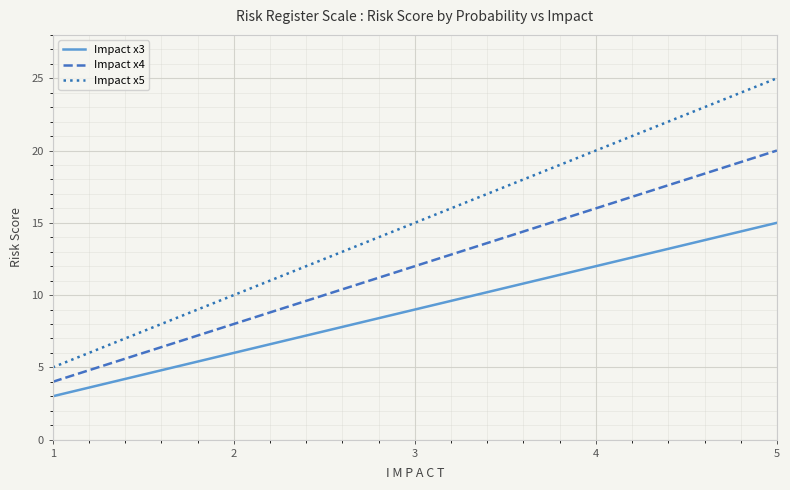

Reading left to right, what are all the values shown in this chart?

Impact x3: 3	6	9	12	15
Impact x4: 4	8	12	16	20
Impact x5: 5	10	15	20	25